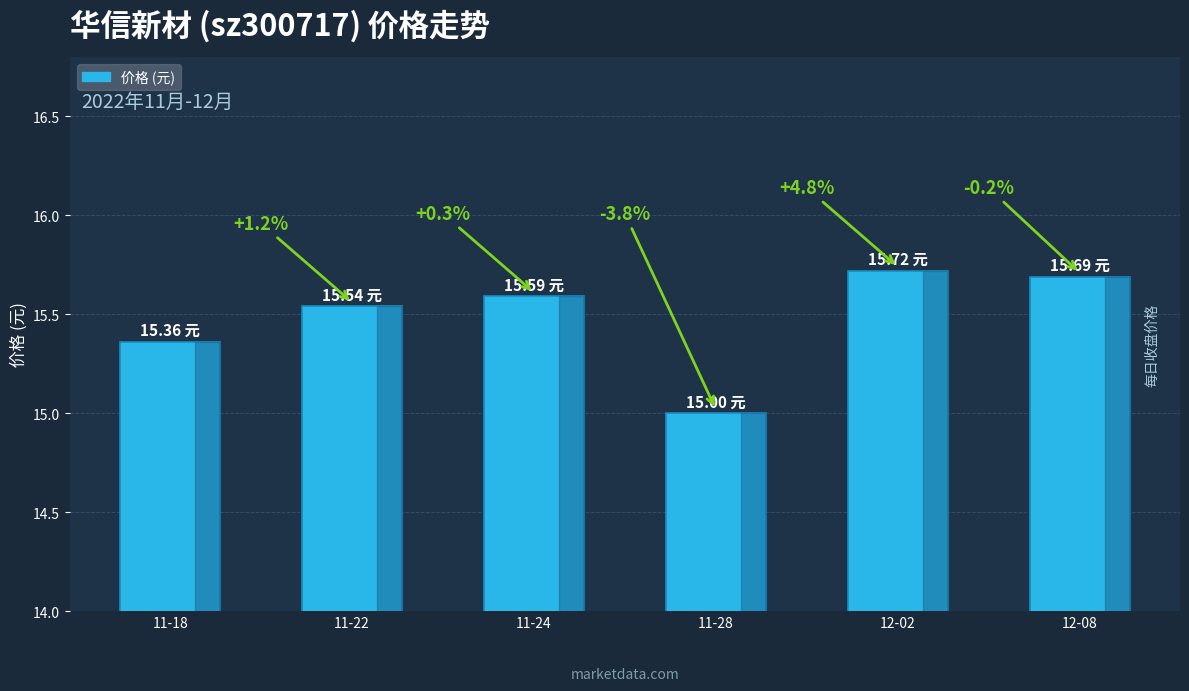

List the labels in order of value, largest first.

12-02, 12-08, 11-24, 11-22, 11-18, 11-28